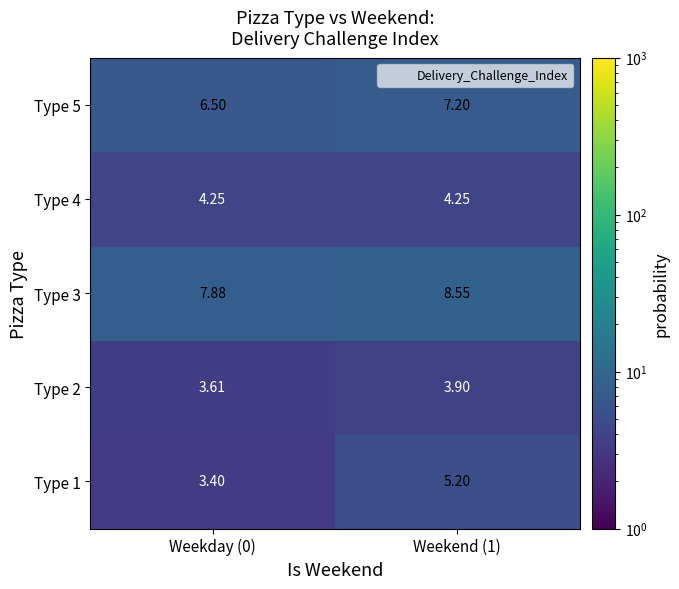

Which series has the largest total across all categories?

Type 3